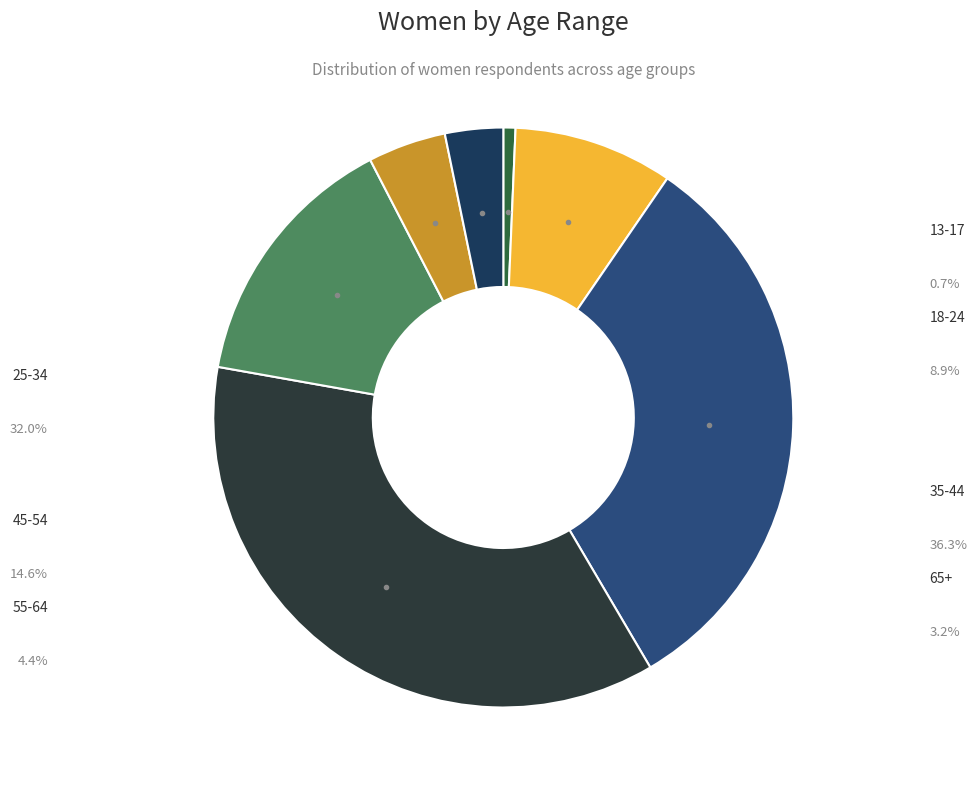

What percentage is the 65+ slice, to the nearest percent?

3%